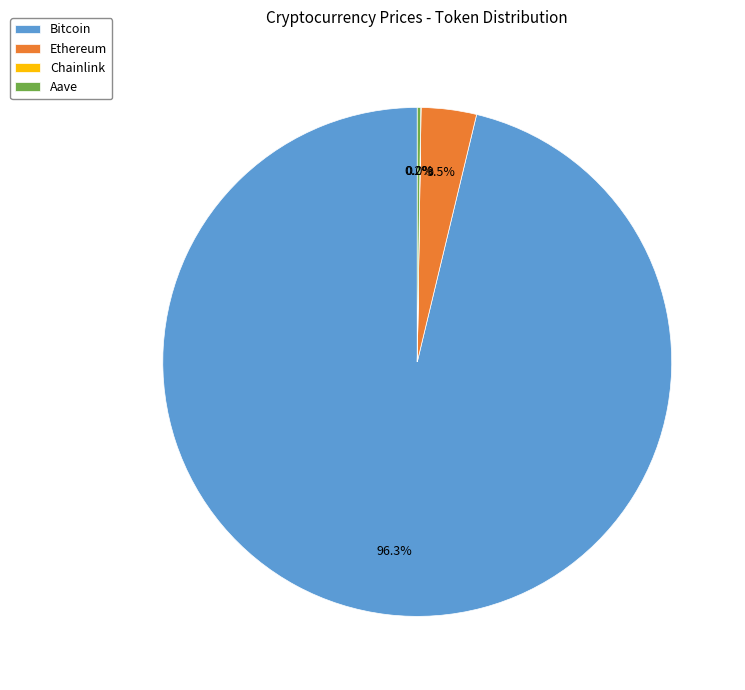

How much of the chart is everything except Bitcoin?

3.7%